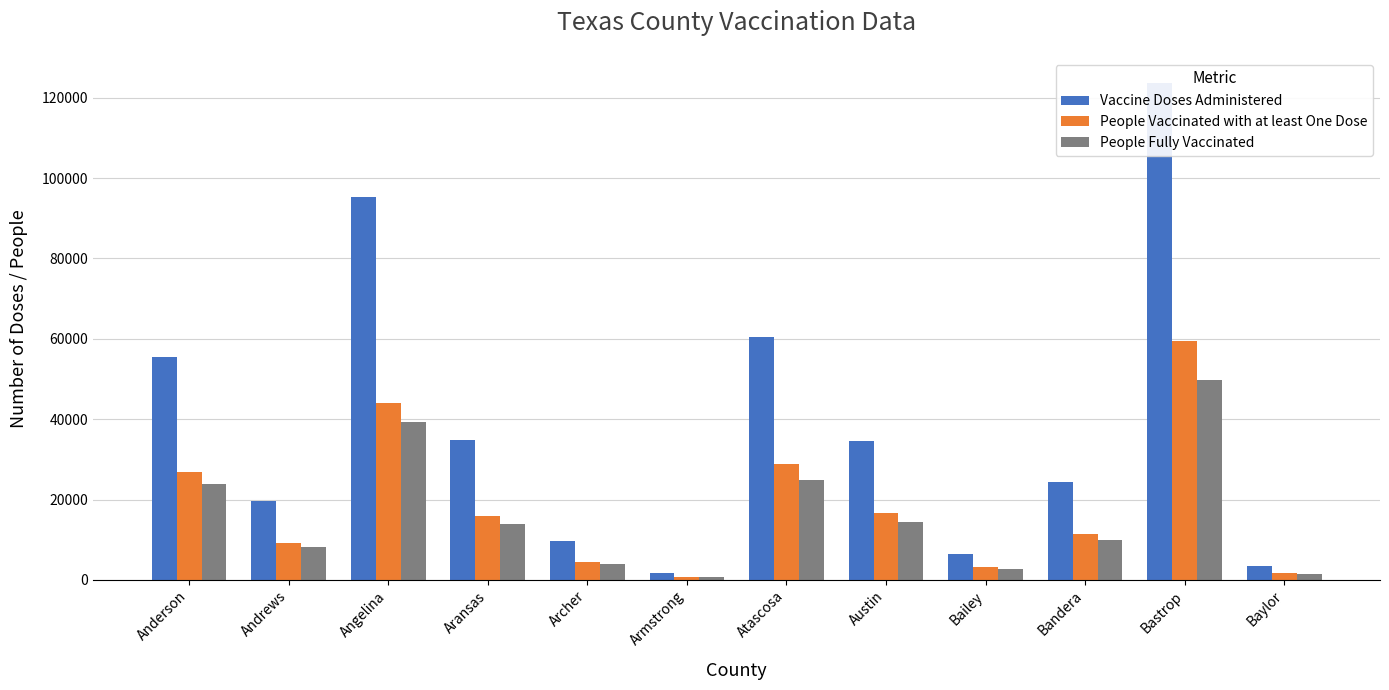

What is the difference between the second highest and minimum values in the Vaccine Doses Administered series?

93603